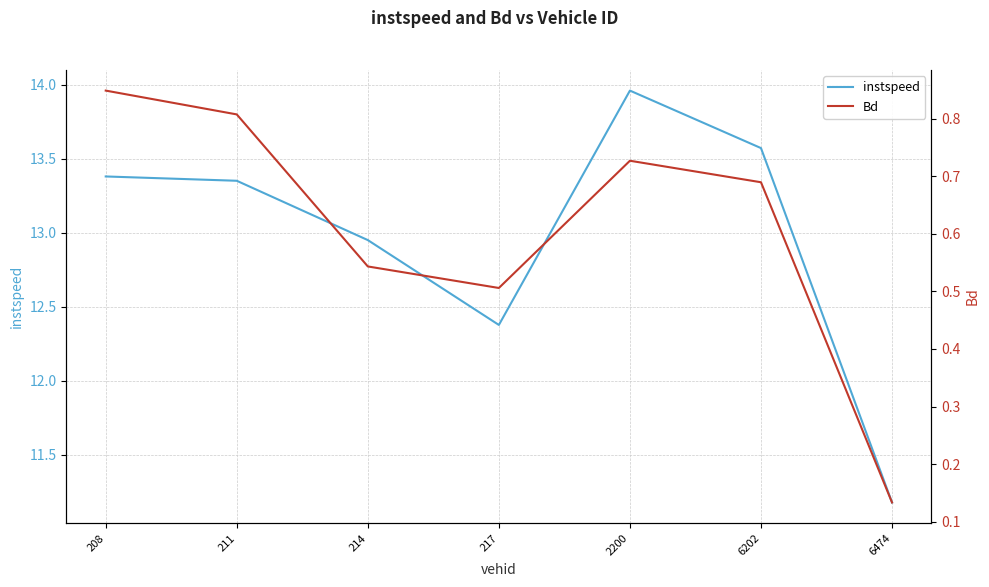

Does the chart display data point markers on the line(s)?

No